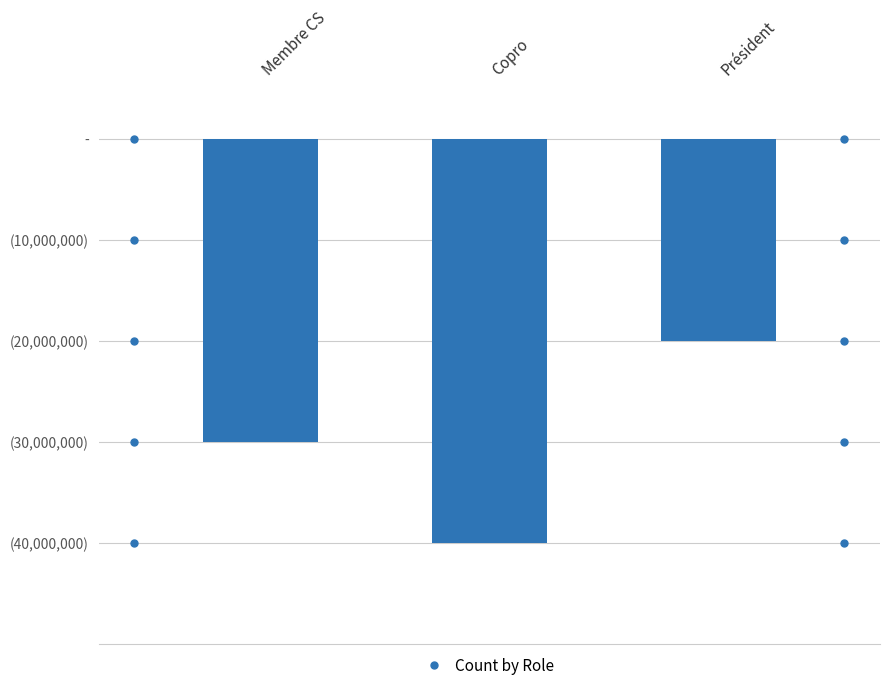

Rank the categories by value from highest to lowest.

Président, Membre CS, Copro